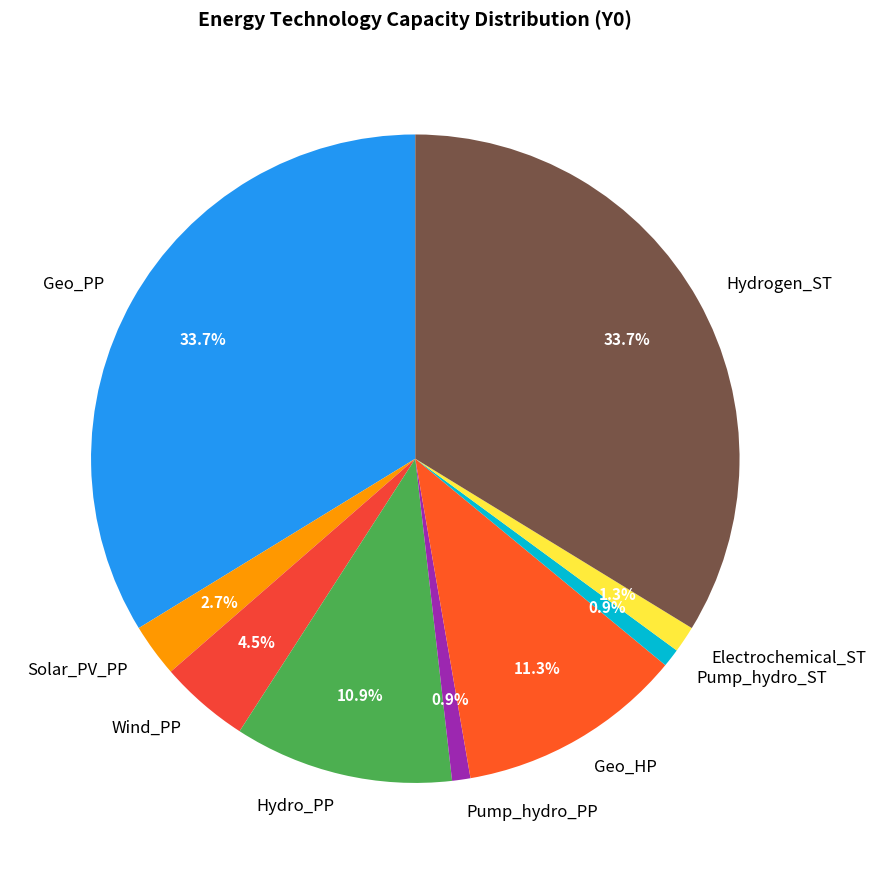

Combined, what portion of the pie is Hydro_PP and Pump_hydro_PP?

11.8%